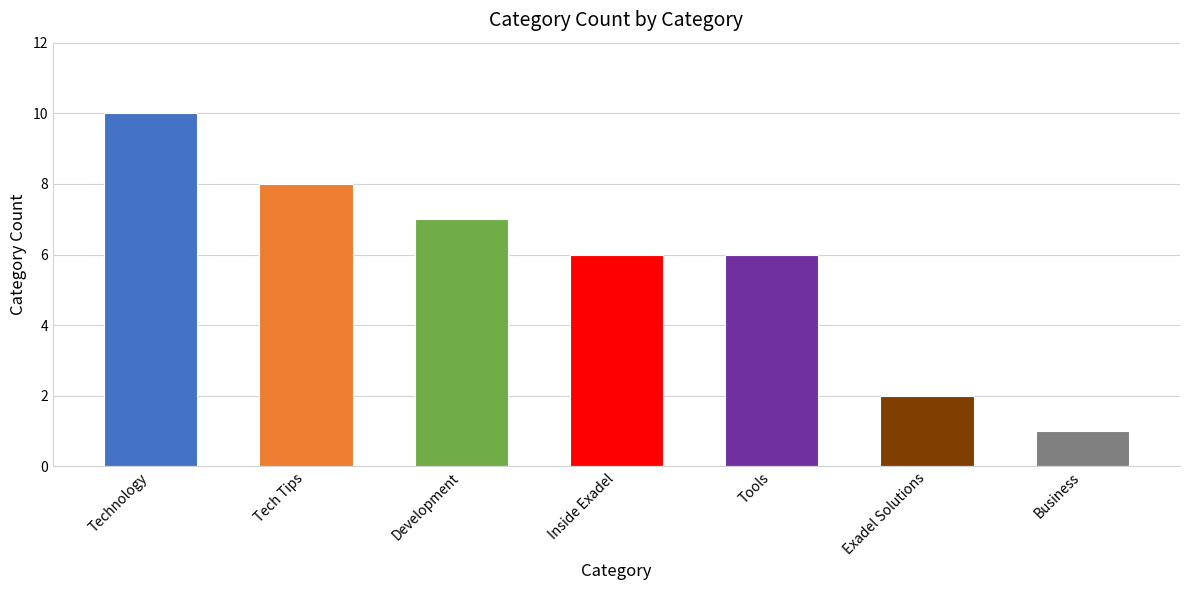

Are the bars grouped side by side (vs. stacked)?

No